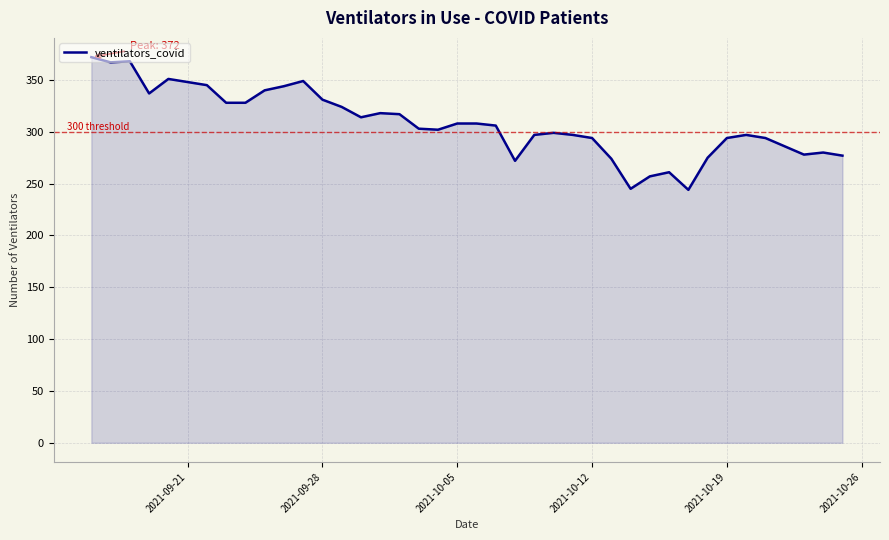

What is the difference between the maximum and minimum values?

128